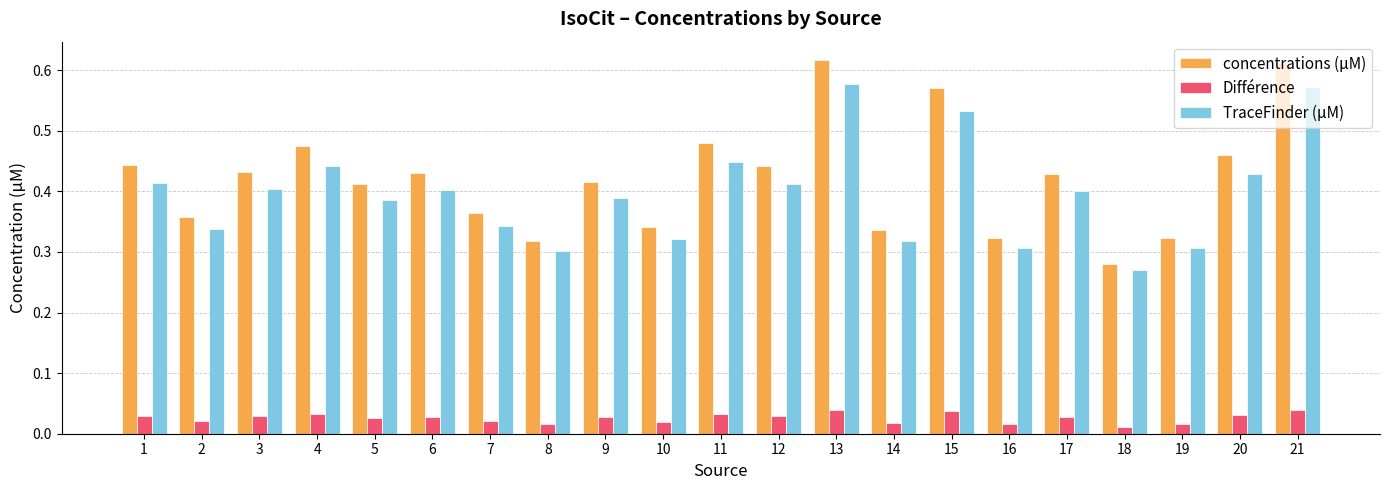

Which category has the lowest value in the TraceFinder (µM) series?

18